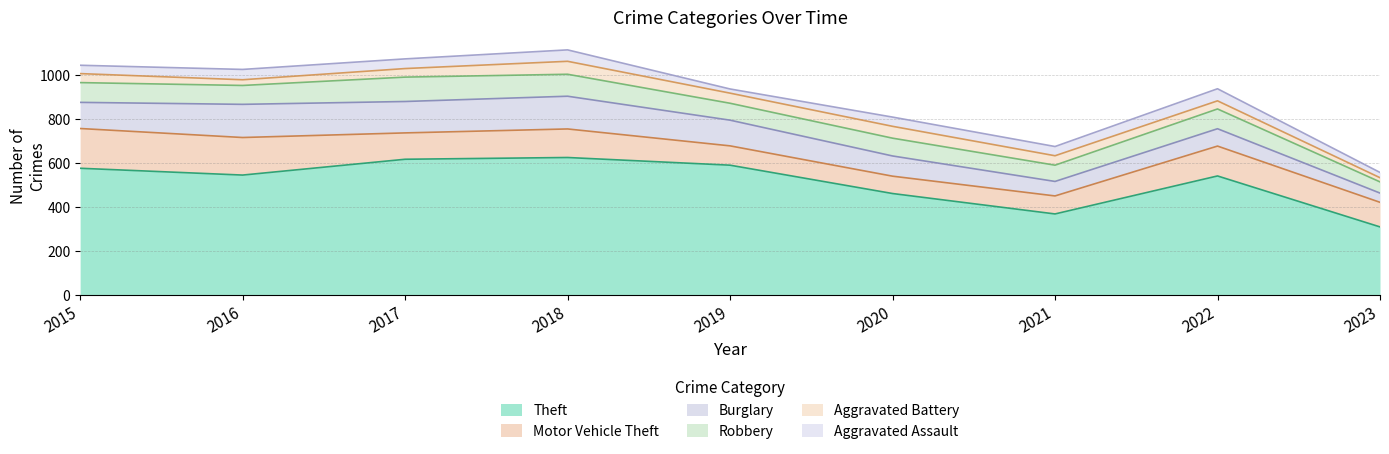

Rank the categories by Motor Vehicle Theft value from lowest to highest.

2020, 2021, 2019, 2023, 2017, 2018, 2022, 2016, 2015